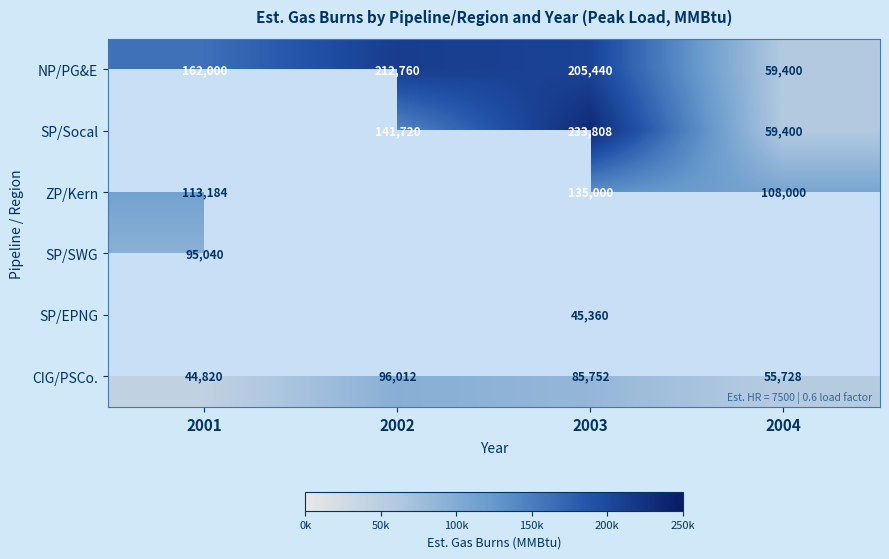

Count the number of data series in this chart.

6